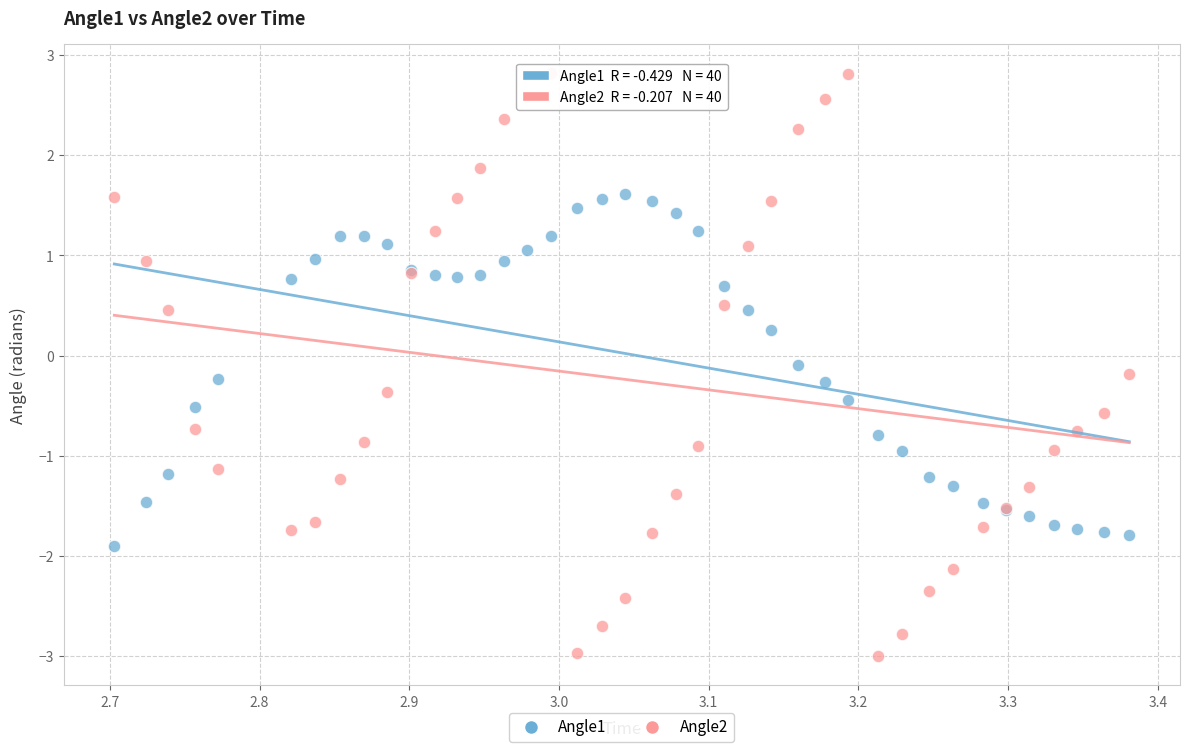

What is the X range (max minus min) for the scatter plot?

0.7